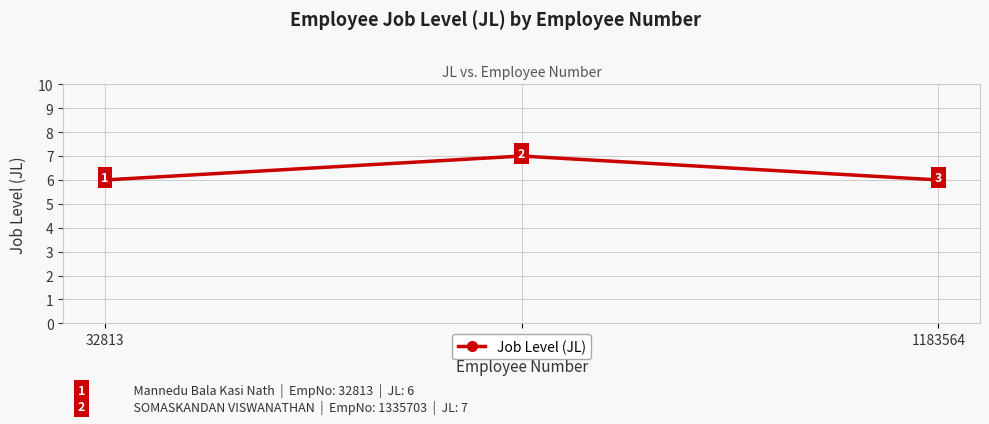

How many lines are shown in the chart?

1